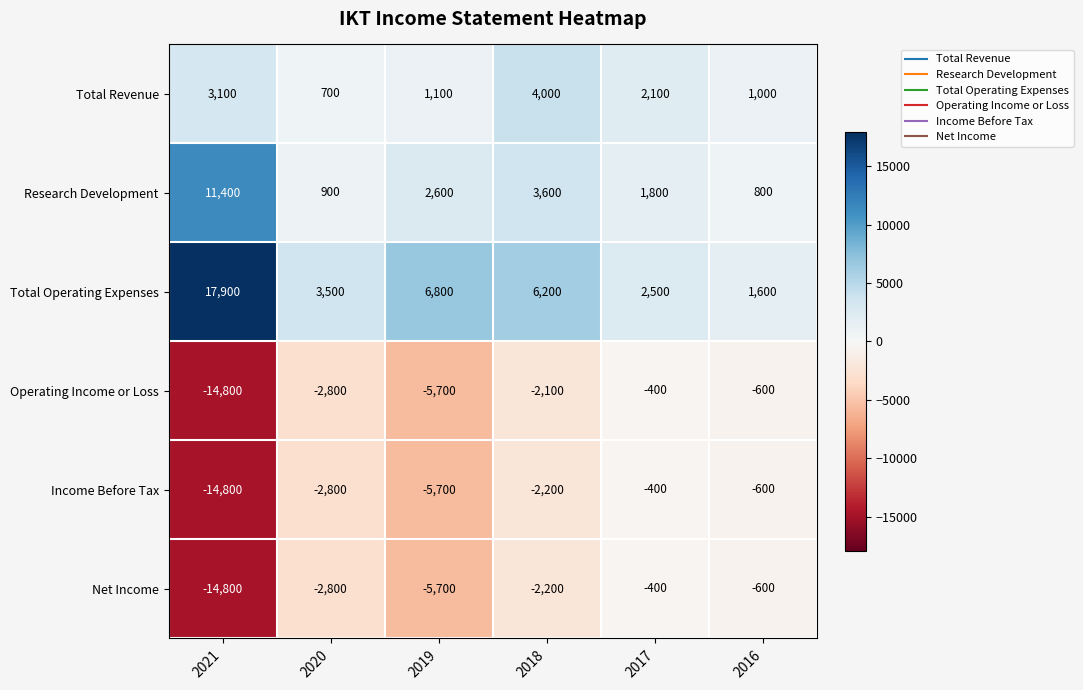

What is the difference between the maximum and second lowest values in the Net Income series?

5300